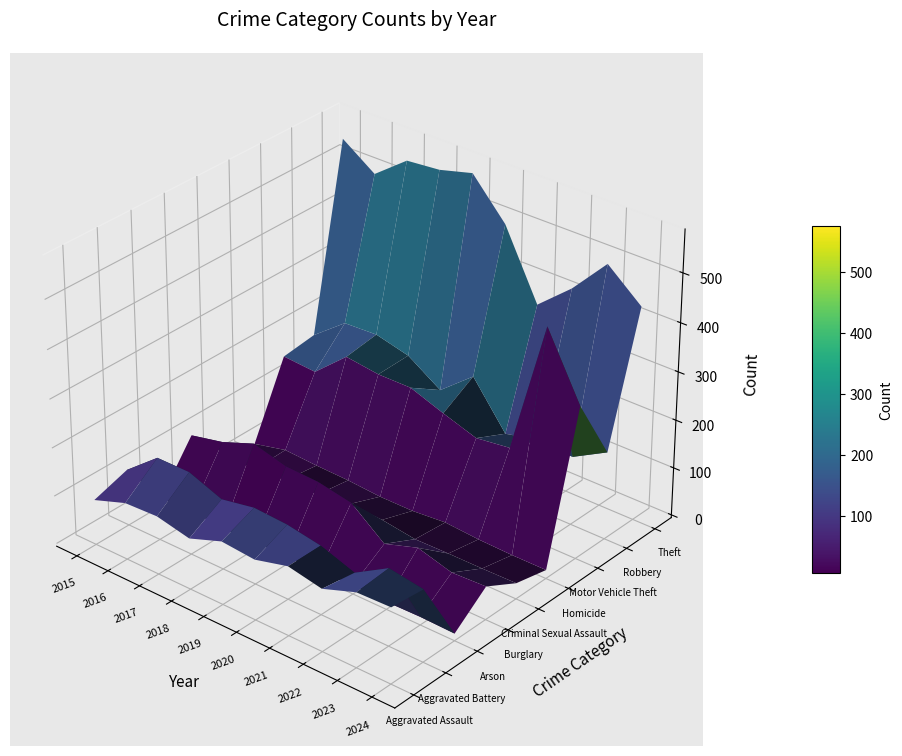

Is it true that Criminal Sexual Assault equals 43 at 2015?

False